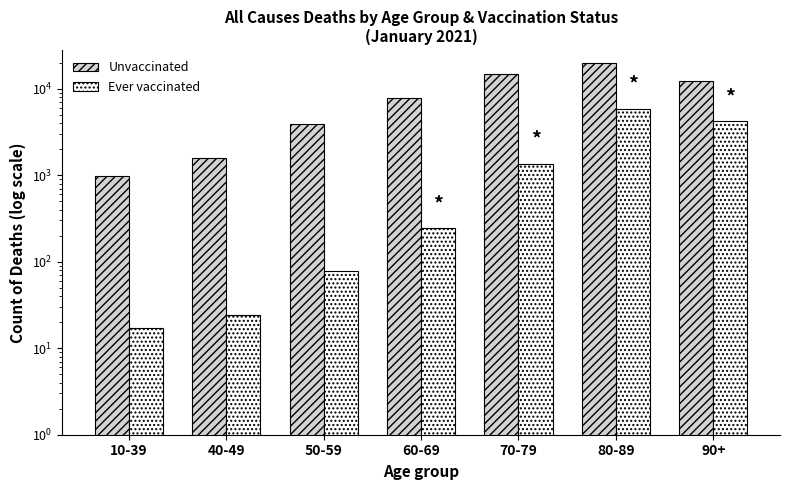

What is the sum of all Ever vaccinated values?

11808